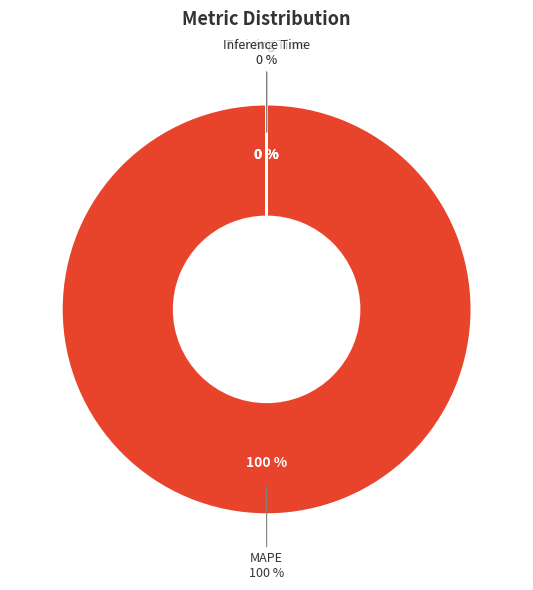

Which slice is the largest?

MAPE